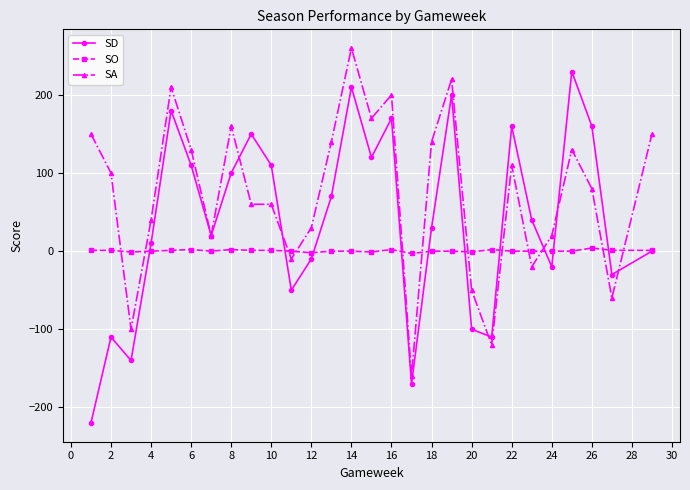

Which series ends up on top after the final intersection of SA and SD?

SA